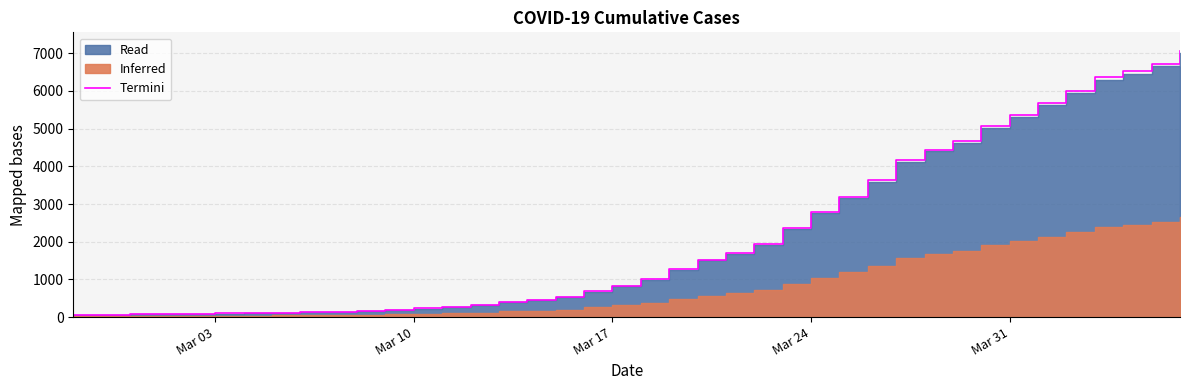

Reading right to left, extract all data points from this chart.

7064.9	6723.6	6524.6	6357.9	6006.5	5673.2	5367.1	5075.2	4671.2	4443.0	4166.2	3624.9	3196.7	2779.5	2367.4	1927.1	1702.9	1520.0	1273.6	1002.9	824.2	683.8	528.2	456.5	402.0	323.2	271.7	228.3	199.0	168.7	147.5	139.4	120.2	109.1	96.0	87.9	76.8	69.7	68.7	64.6